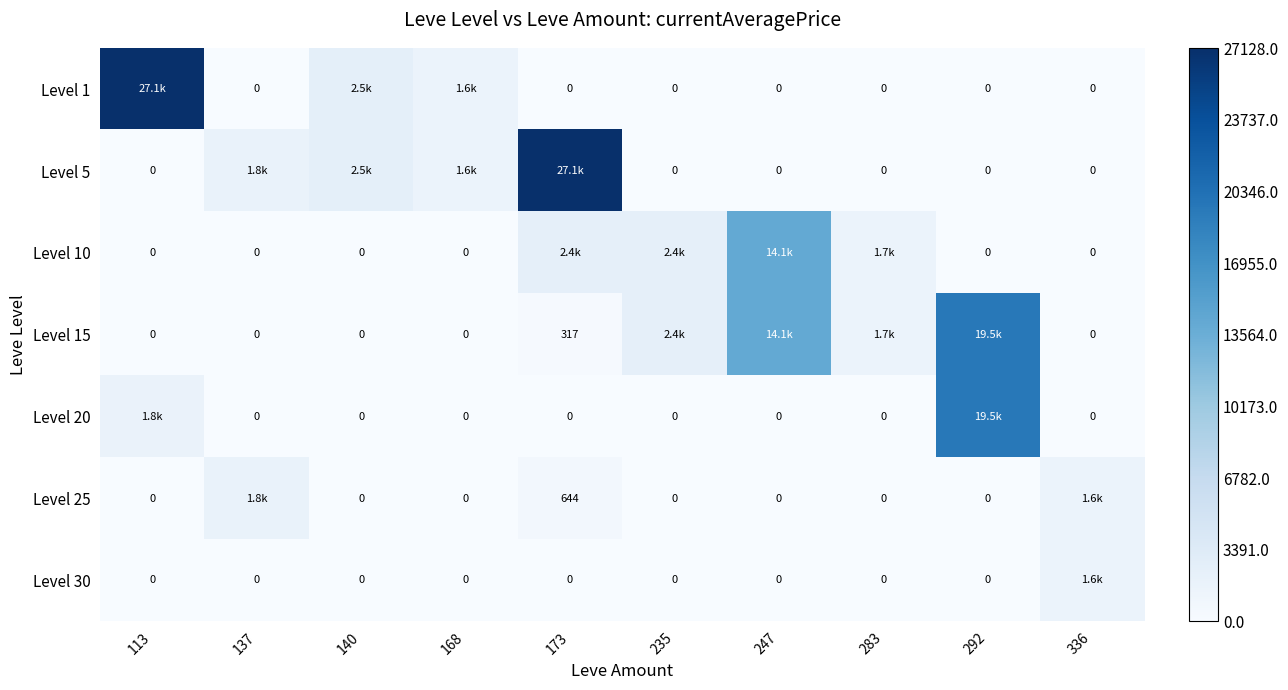

Which series has the largest total across all categories?

Level 15